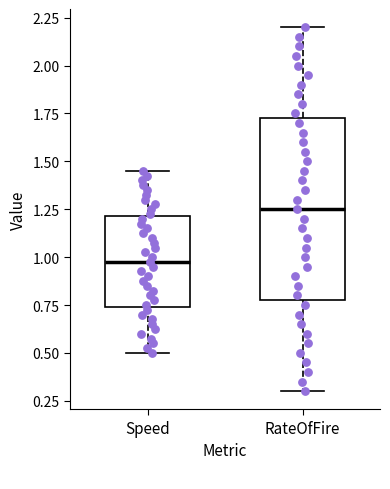

Where does the median line of the box for Speed sit on the y-axis? The values are not printed on the chart, so give them approximately, as read against the axis.

1.00